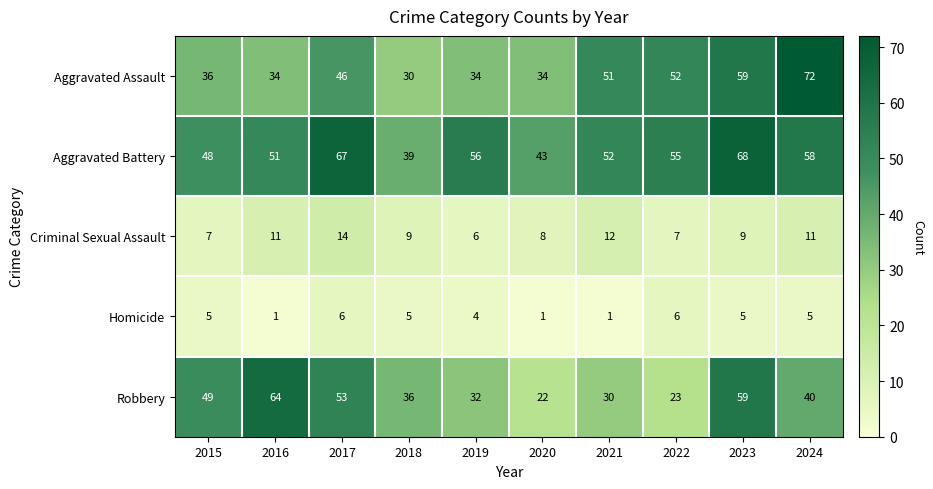

What is the maximum value shown in the chart?

72